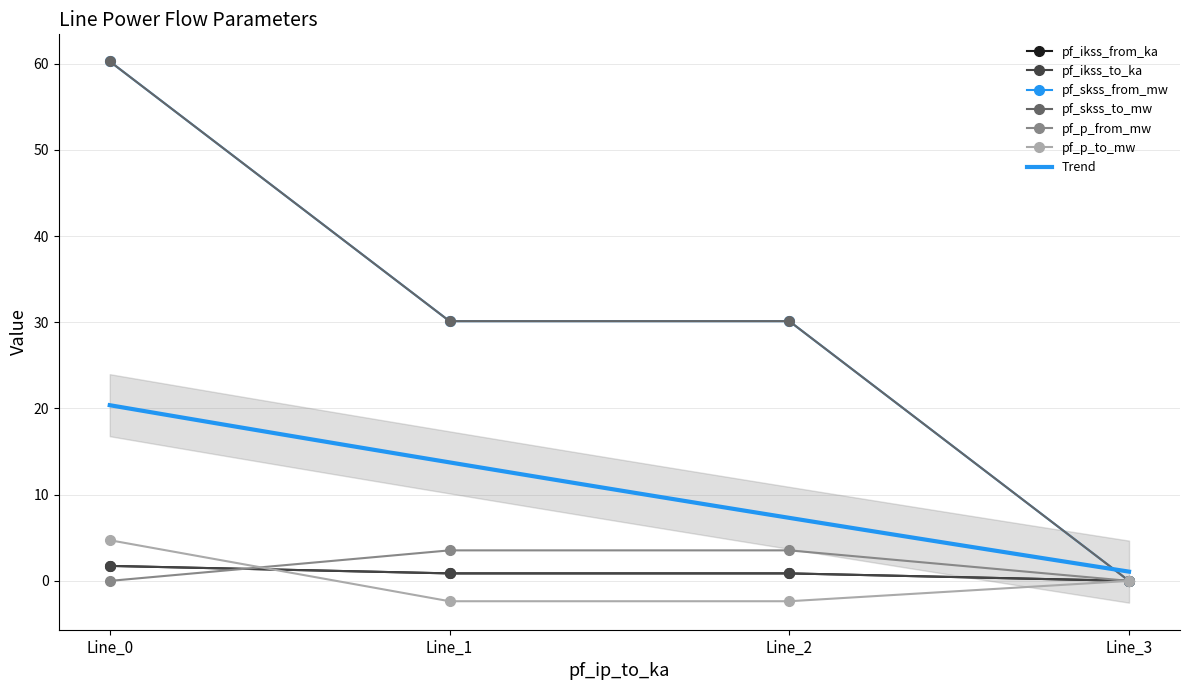

Reading left to right, what are all the values shown in this chart?

pf_ikss_from_ka: Line_0=1.7	Line_1=0.9	Line_2=0.9	Line_3=0.0
pf_ikss_to_ka: Line_0=1.7	Line_1=0.9	Line_2=0.9	Line_3=0.0
pf_skss_from_mw: Line_0=60.3	Line_1=30.1	Line_2=30.1	Line_3=0.0
pf_skss_to_mw: Line_0=60.3	Line_1=30.1	Line_2=30.1	Line_3=0.0
pf_p_from_mw: Line_0=-0.0	Line_1=3.5	Line_2=3.5	Line_3=0.0
pf_p_to_mw: Line_0=4.7	Line_1=-2.4	Line_2=-2.4	Line_3=0.0